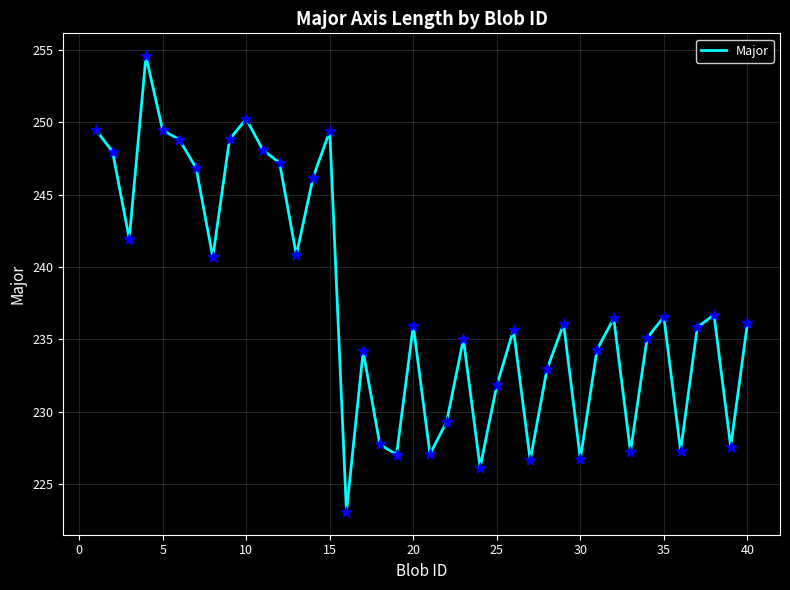

What is the difference between the maximum and minimum values?

31.5